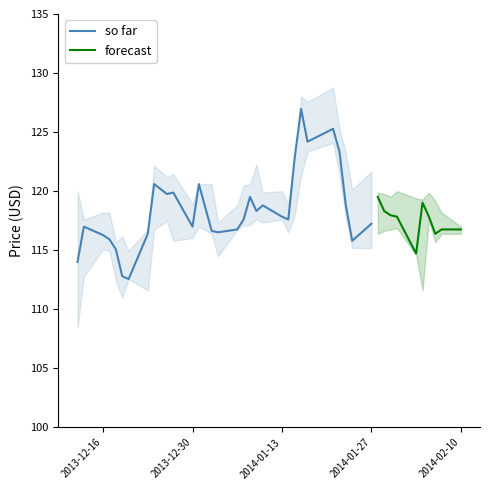

What is the highest value of the Close series?

127.0